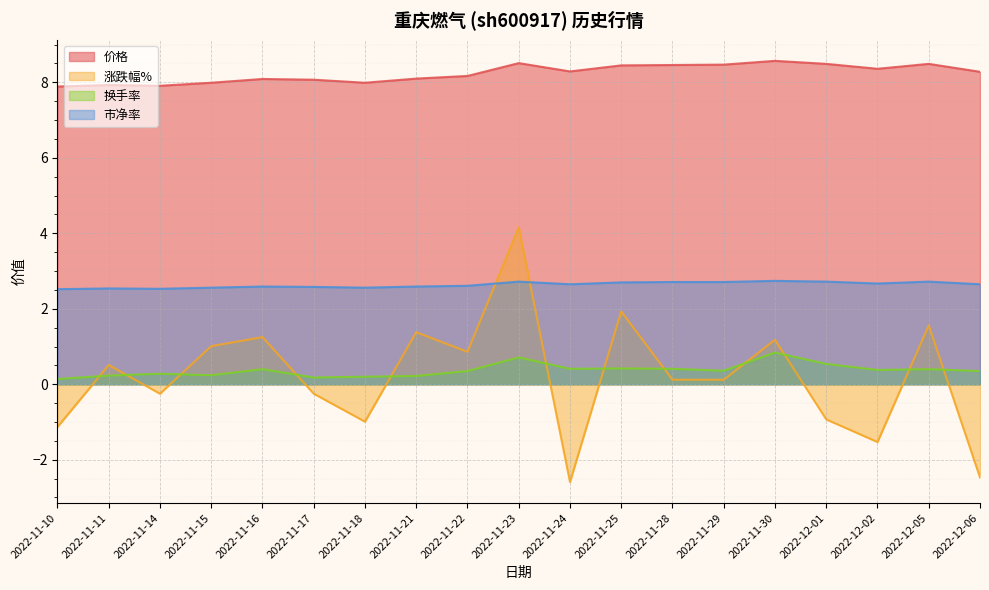

Reading left to right, list all the values displayed in this chart.

价格: 7.9	7.9	7.9	8.0	8.1	8.1	8.0	8.1	8.2	8.5	8.3	8.4	8.5	8.5	8.6	8.5	8.4	8.5	8.3
涨跌幅%: -1.1	0.5	-0.2	1.0	1.2	-0.2	-1.0	1.4	0.9	4.2	-2.6	1.9	0.1	0.1	1.2	-0.9	-1.5	1.6	-2.5
换手率: 0.1	0.2	0.3	0.2	0.4	0.2	0.2	0.2	0.3	0.7	0.4	0.4	0.4	0.4	0.8	0.5	0.4	0.4	0.3
市净率: 2.5	2.5	2.5	2.6	2.6	2.6	2.6	2.6	2.6	2.7	2.6	2.7	2.7	2.7	2.7	2.7	2.7	2.7	2.6